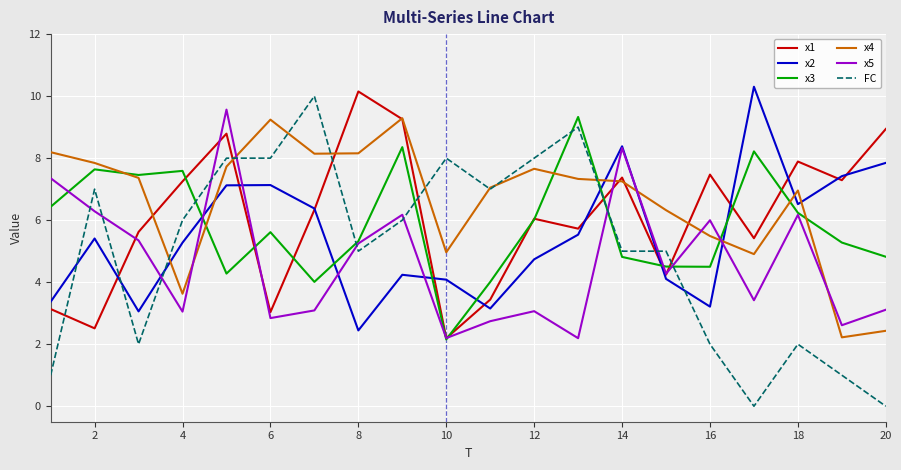

Which series has the widest spread of values?

FC